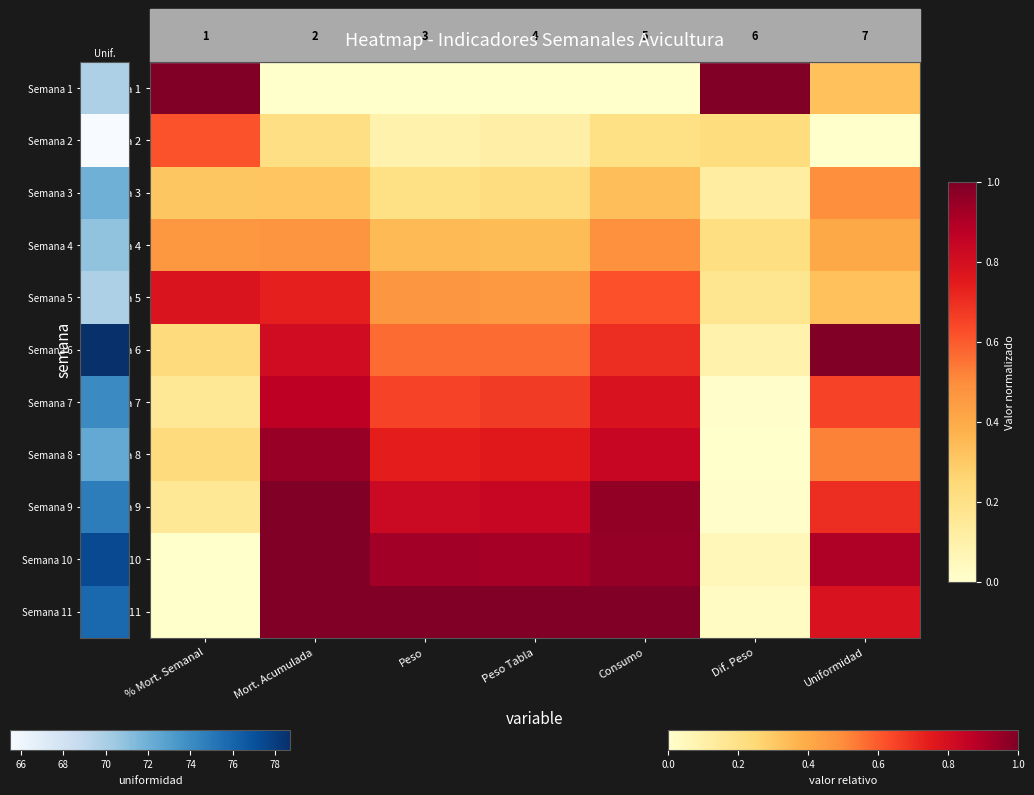

List the series in order of their peak value, lowest first.

Semana 4, Semana 3, Semana 2, Semana 5, Semana 7, Semana 8, Semana 1, Semana 6, Semana 9, Semana 10, Semana 11